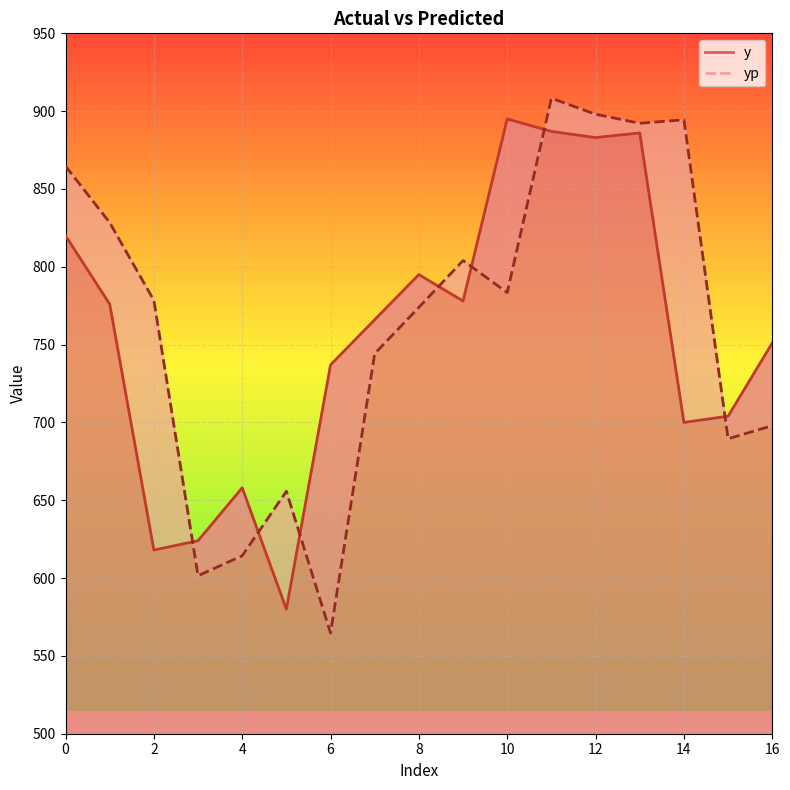

What is the difference between the maximum and minimum values in the yp series?

343.6